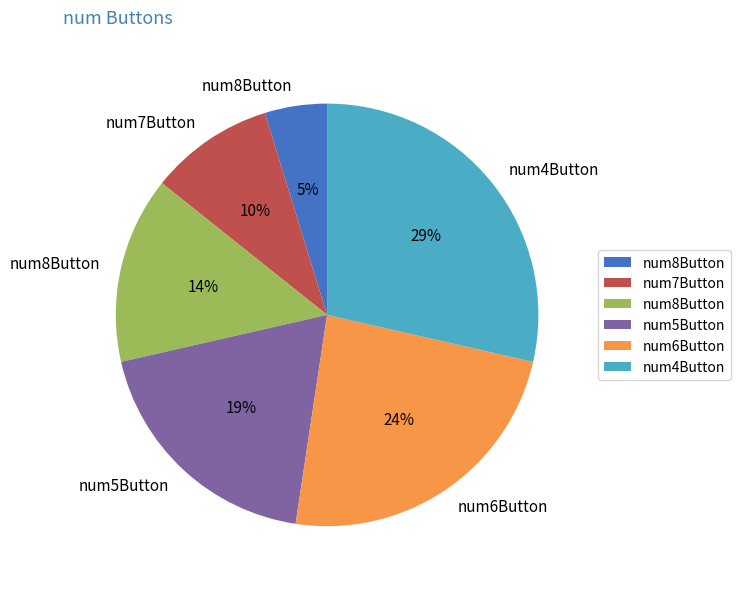

Is there a majority slice in this chart?

No